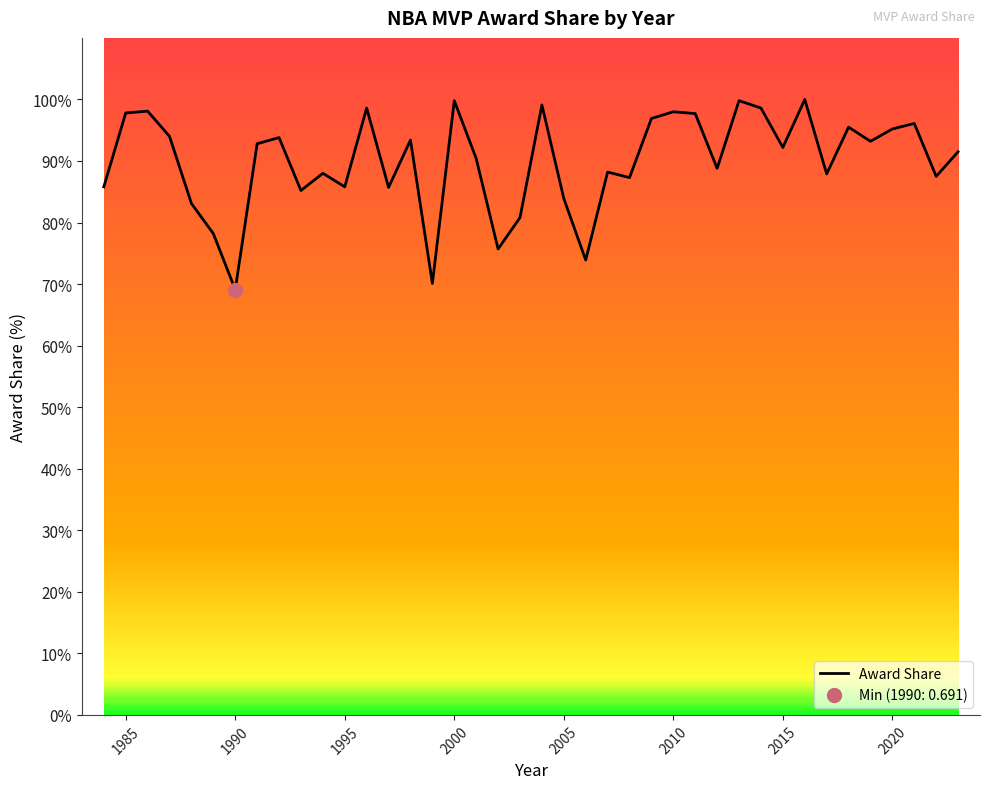

What is the value of the 39th point from the left?

0.9